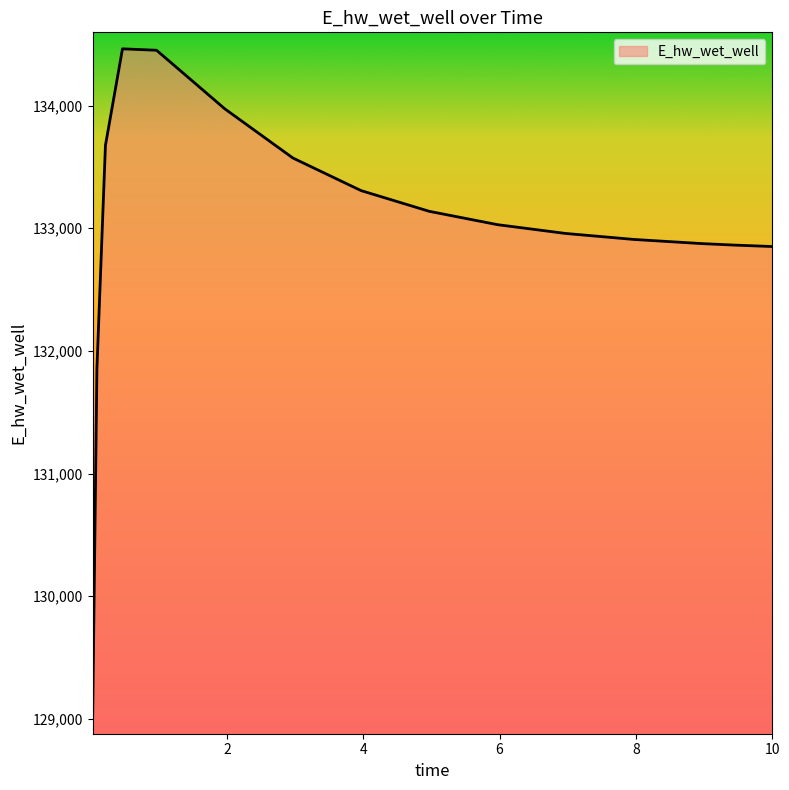

Does the chart have visible grid lines?

No